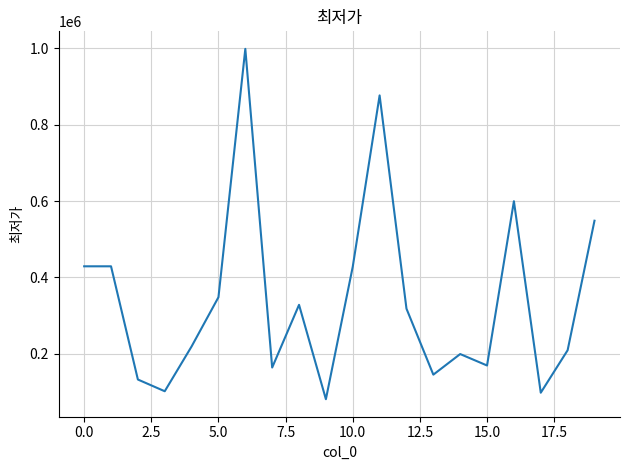

What is the difference between the maximum and minimum values?

918350